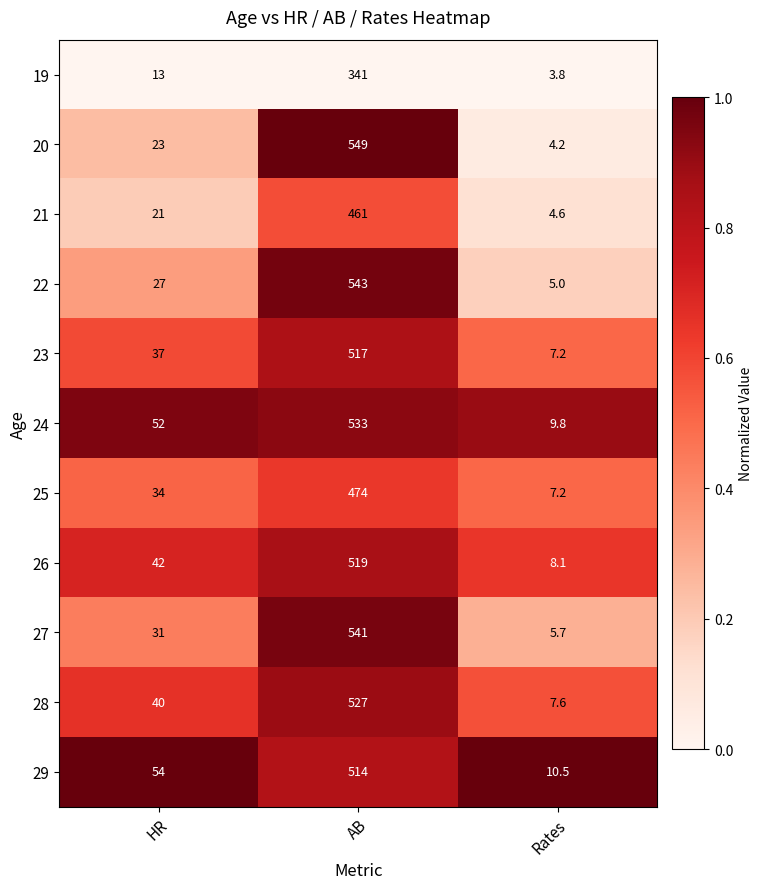

What is the average value of the 19 series?

119.3